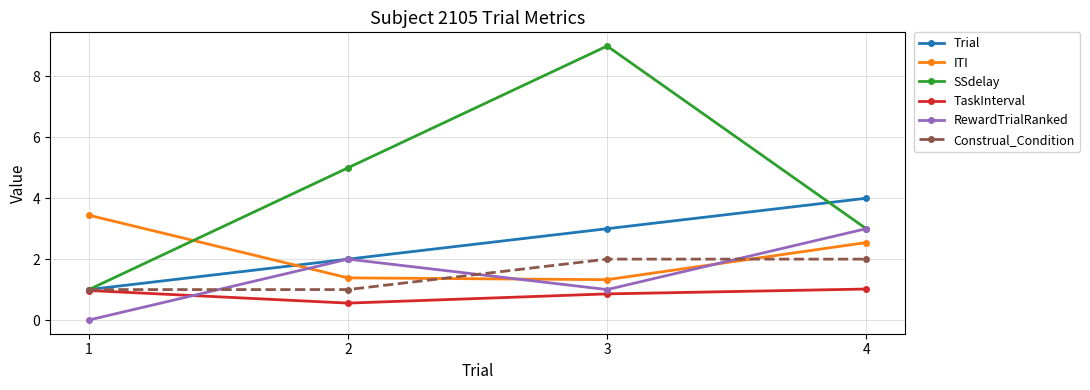

Where do SSdelay and ITI first cross each other?

1 and 2